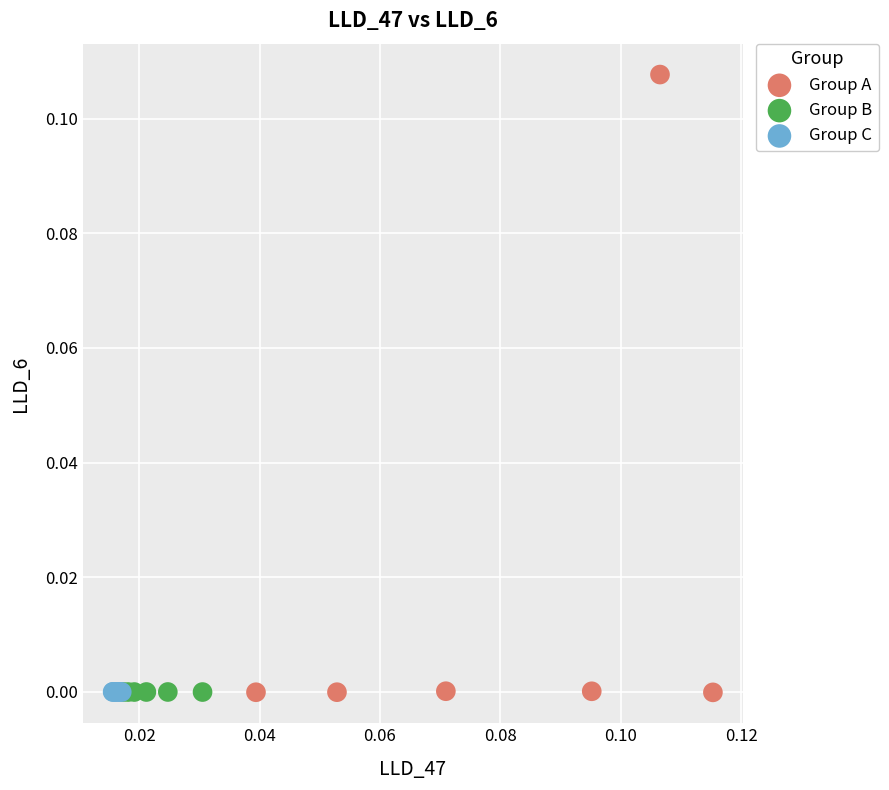

Which series contains the highest Y value?

Group A